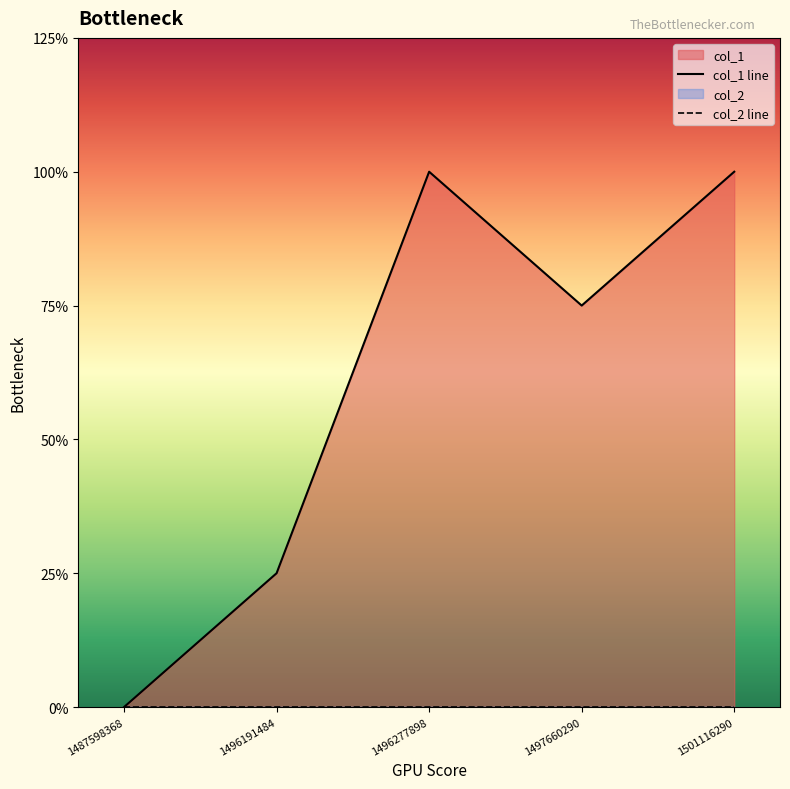

Where is the first local maximum?

1496277898